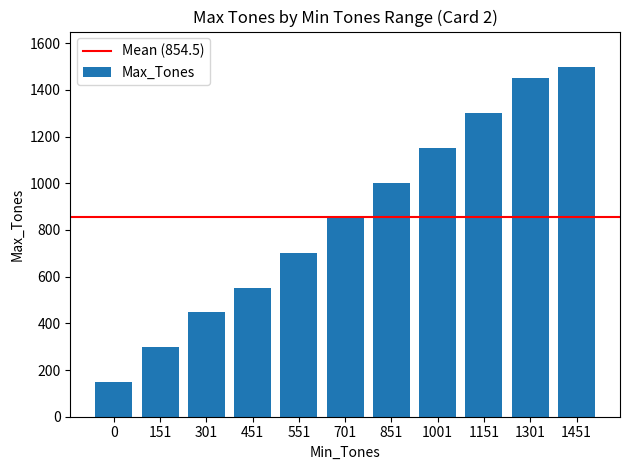

What is the value of the 9th bar from the left?

1300